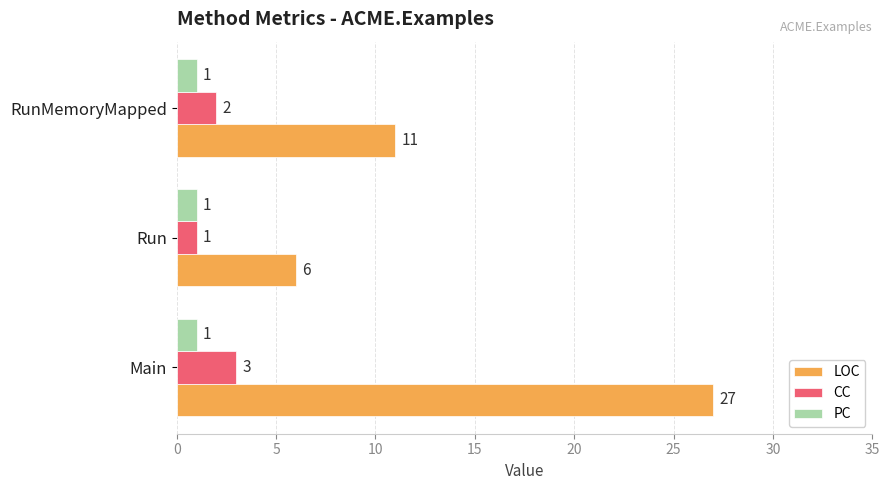

What is the average value of the LOC series?

15